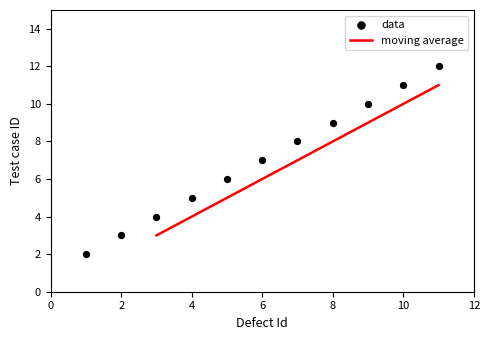

What is the ratio of the value at 3 to the value at 6?

0.6